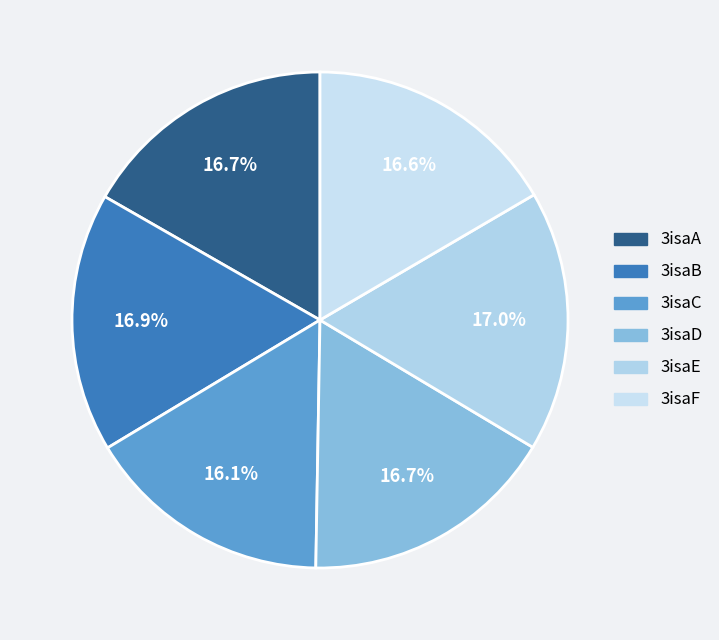

Is there a majority slice in this chart?

No